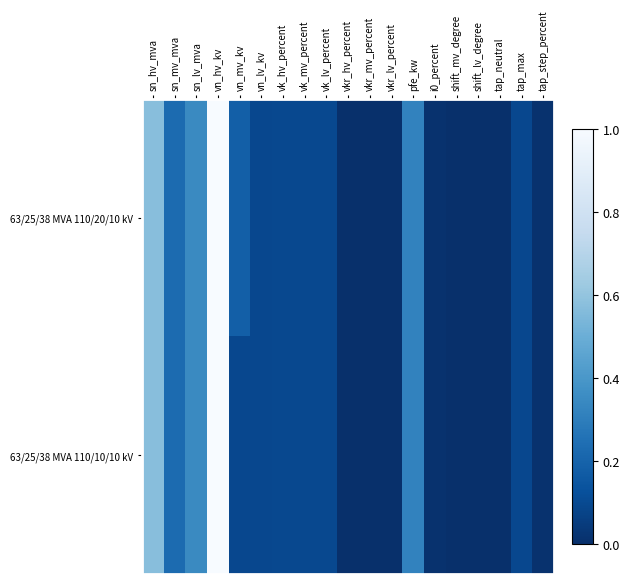

At which category is the sum across all series the highest?

vn_hv_kv